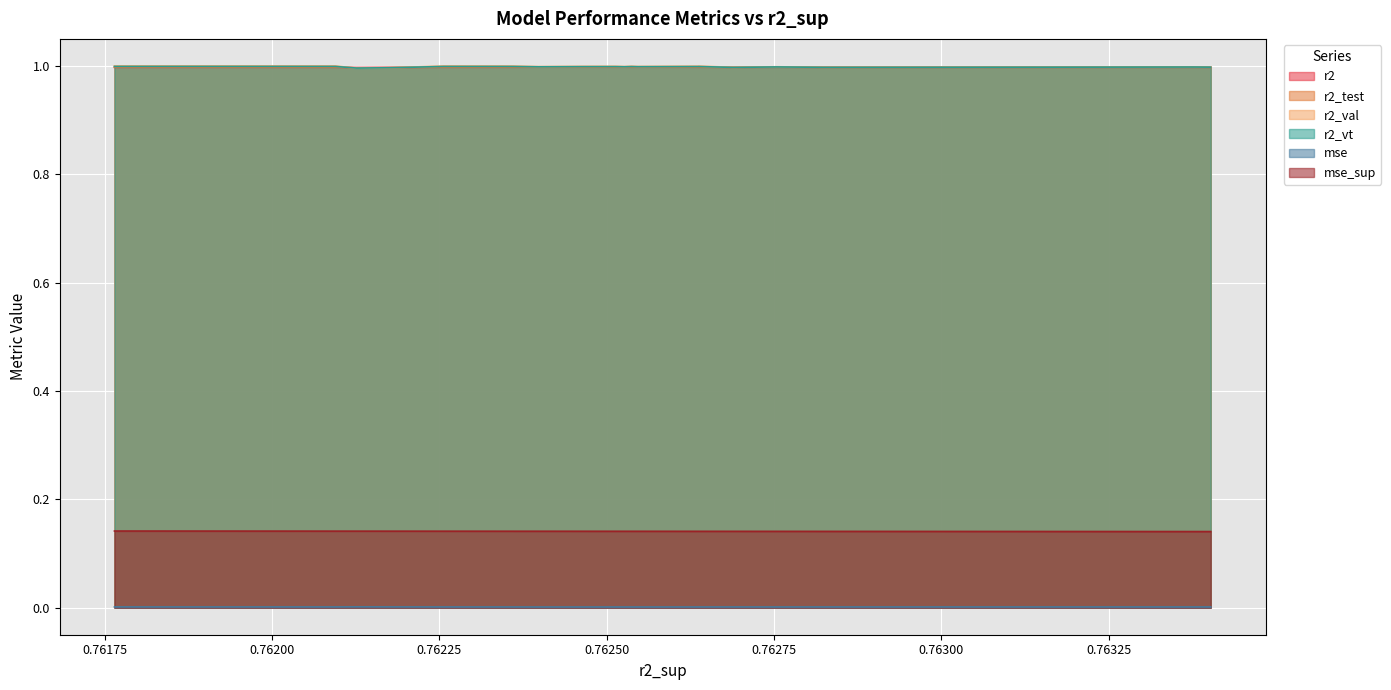

Reading left to right, transcribe all the data shown in this chart.

r2: 1.0	1.0	1.0	1.0	1.0	1.0	1.0	1.0	1.0	1.0	1.0	1.0	1.0	1.0	1.0	1.0	1.0	1.0	1.0	1.0	1.0	1.0	1.0	1.0	1.0
r2_test: 1.0	1.0	1.0	1.0	1.0	1.0	1.0	1.0	1.0	1.0	1.0	1.0	1.0	1.0	1.0	1.0	1.0	1.0	1.0	1.0	1.0	1.0	1.0	1.0	1.0
r2_val: 1.0	1.0	1.0	1.0	1.0	1.0	1.0	1.0	1.0	1.0	1.0	1.0	1.0	1.0	1.0	1.0	1.0	1.0	1.0	1.0	1.0	1.0	1.0	1.0	1.0
r2_vt: 1.0	1.0	1.0	1.0	1.0	1.0	1.0	1.0	1.0	1.0	1.0	1.0	1.0	1.0	1.0	1.0	1.0	1.0	1.0	1.0	1.0	1.0	1.0	1.0	1.0
mse: 0.0	0.0	0.0	0.0	0.0	0.0	0.0	0.0	0.0	0.0	0.0	0.0	0.0	0.0	0.0	0.0	0.0	0.0	0.0	0.0	0.0	0.0	0.0	0.0	0.0
mse_sup: 0.1	0.1	0.1	0.1	0.1	0.1	0.1	0.1	0.1	0.1	0.1	0.1	0.1	0.1	0.1	0.1	0.1	0.1	0.1	0.1	0.1	0.1	0.1	0.1	0.1